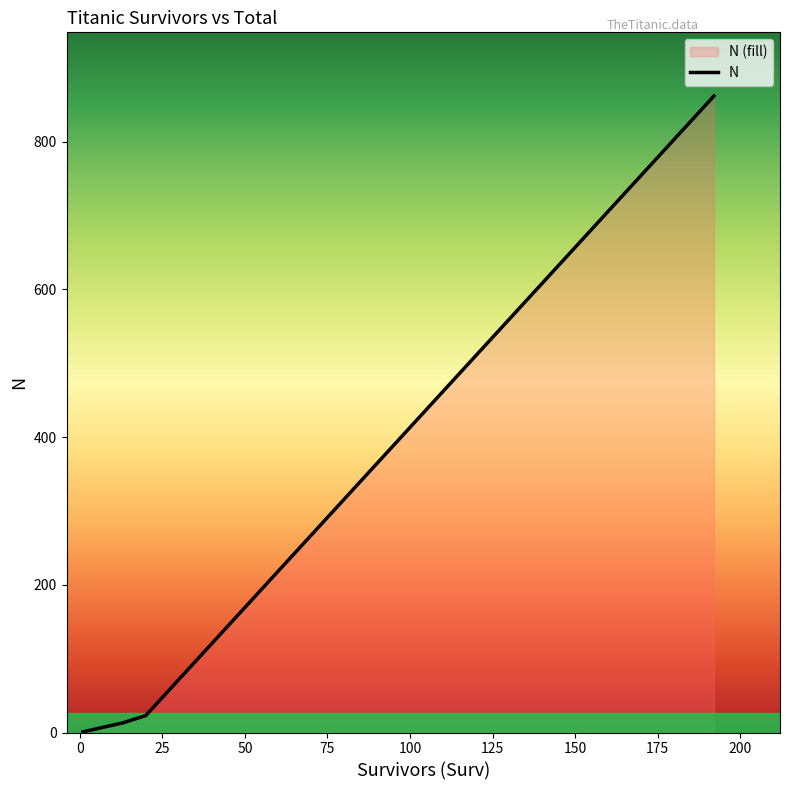

What is the difference between the maximum and minimum values?

861